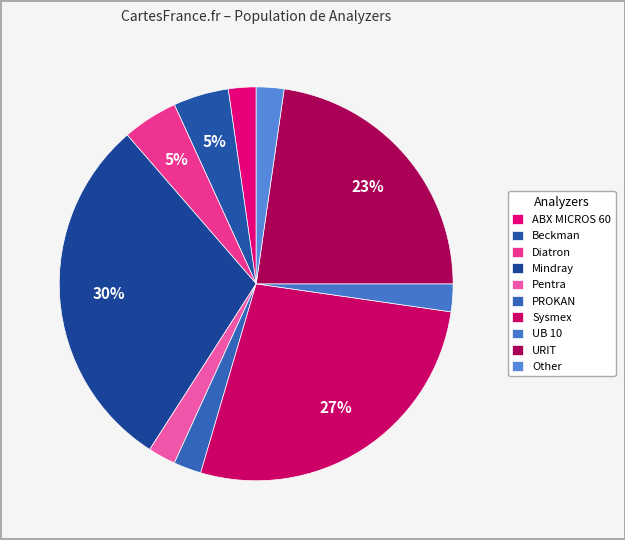

Is it true that URIT is 10% of the pie?

False